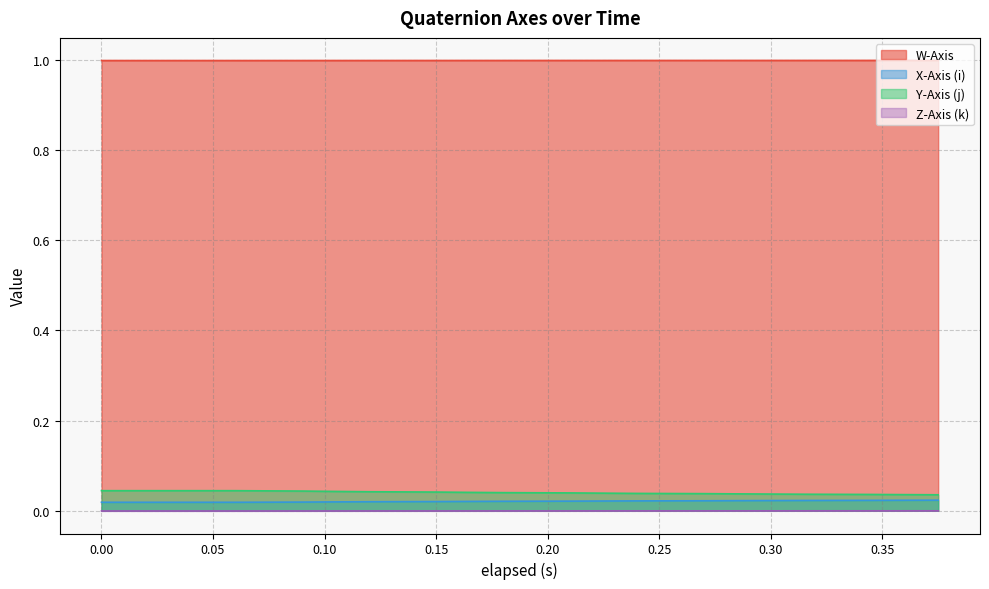

What is the minimum value for W-Axis?

1.0